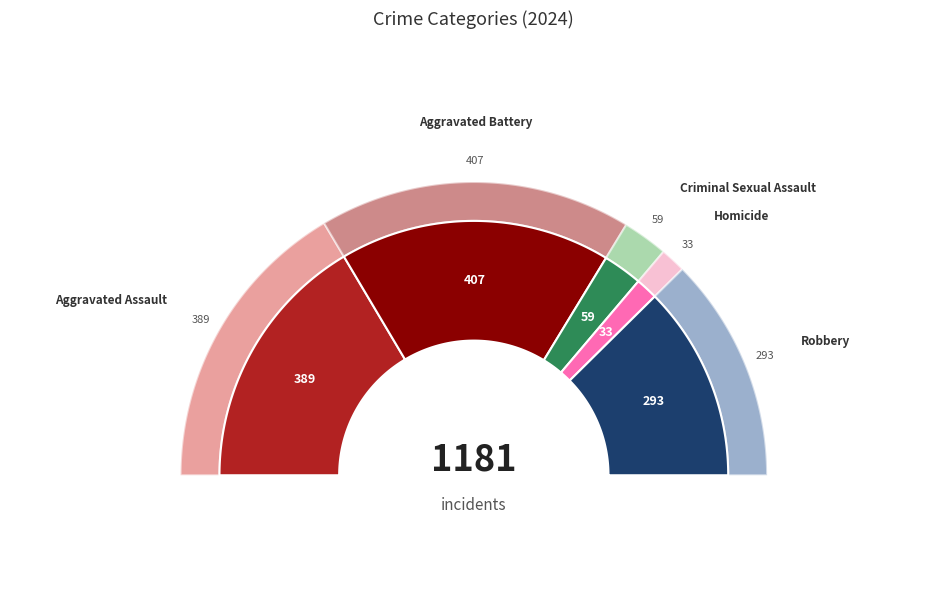

To the nearest percent, what is the combined percentage of Homicide and Aggravated Battery?

37%